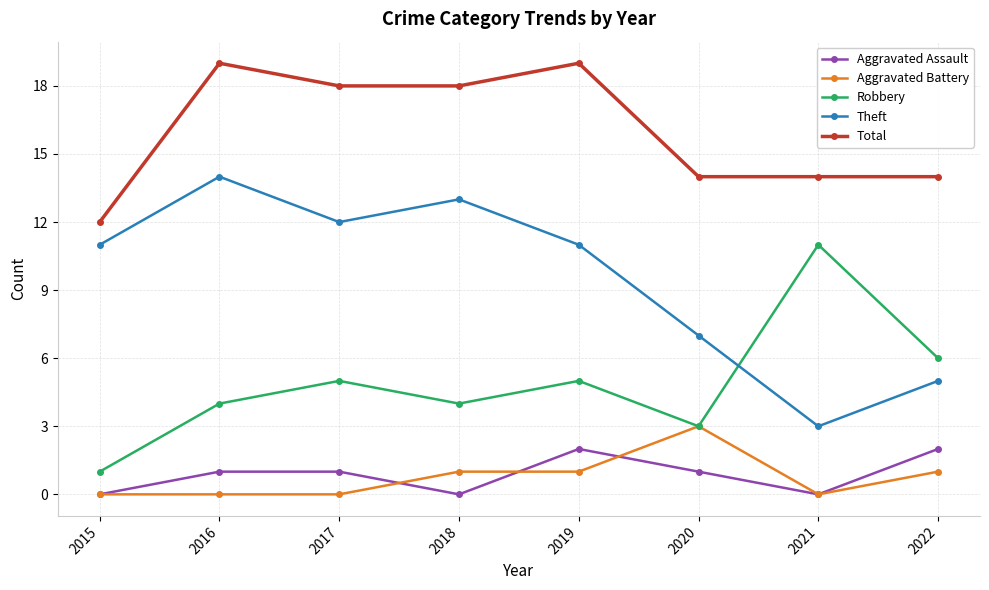

Which series has the widest spread of values?

Theft